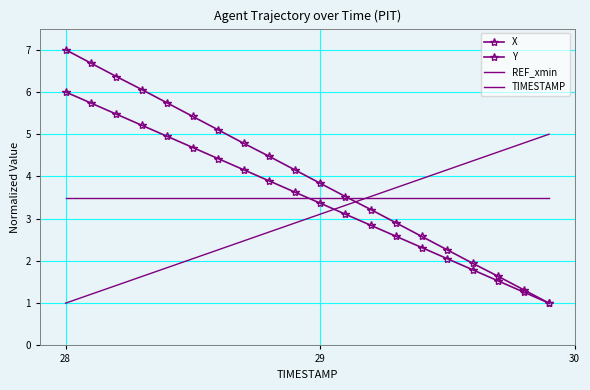

Is this an area chart (filled region under the line)?

No